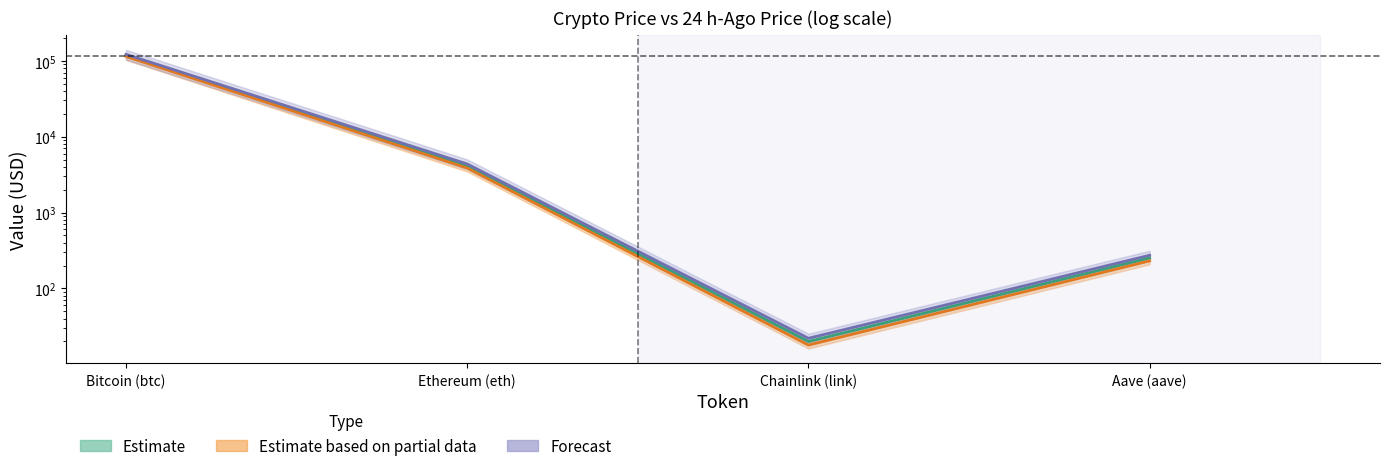

List the labels in order of price value, smallest first.

Chainlink (link), Aave (aave), Ethereum (eth), Bitcoin (btc)